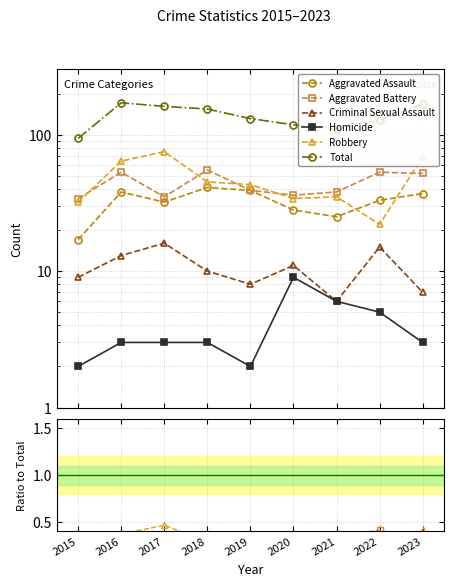

True or false: Aggravated Assault has a value of 0.1 at 2015.

False